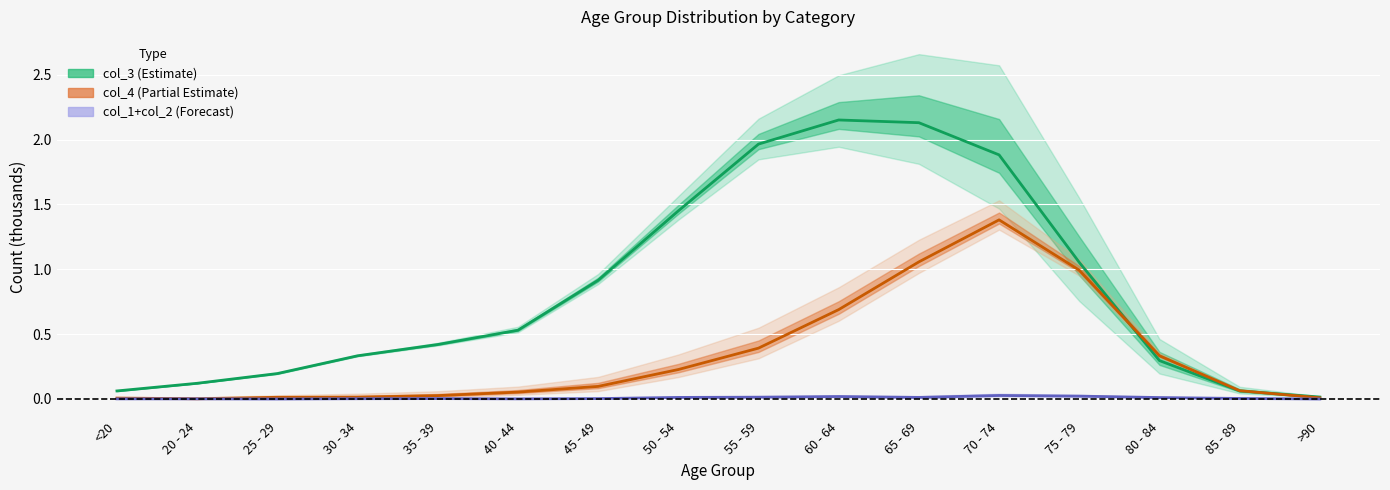

Count the number of categories in the chart.

16